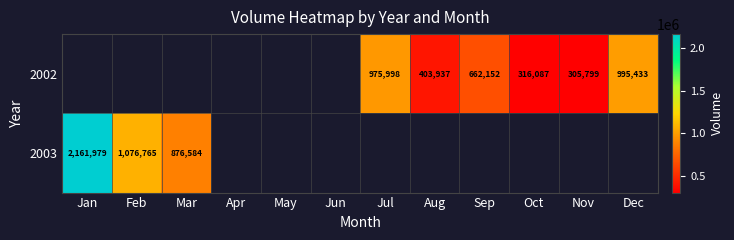

Is it true that 2002 equals 403937 at Aug?

True